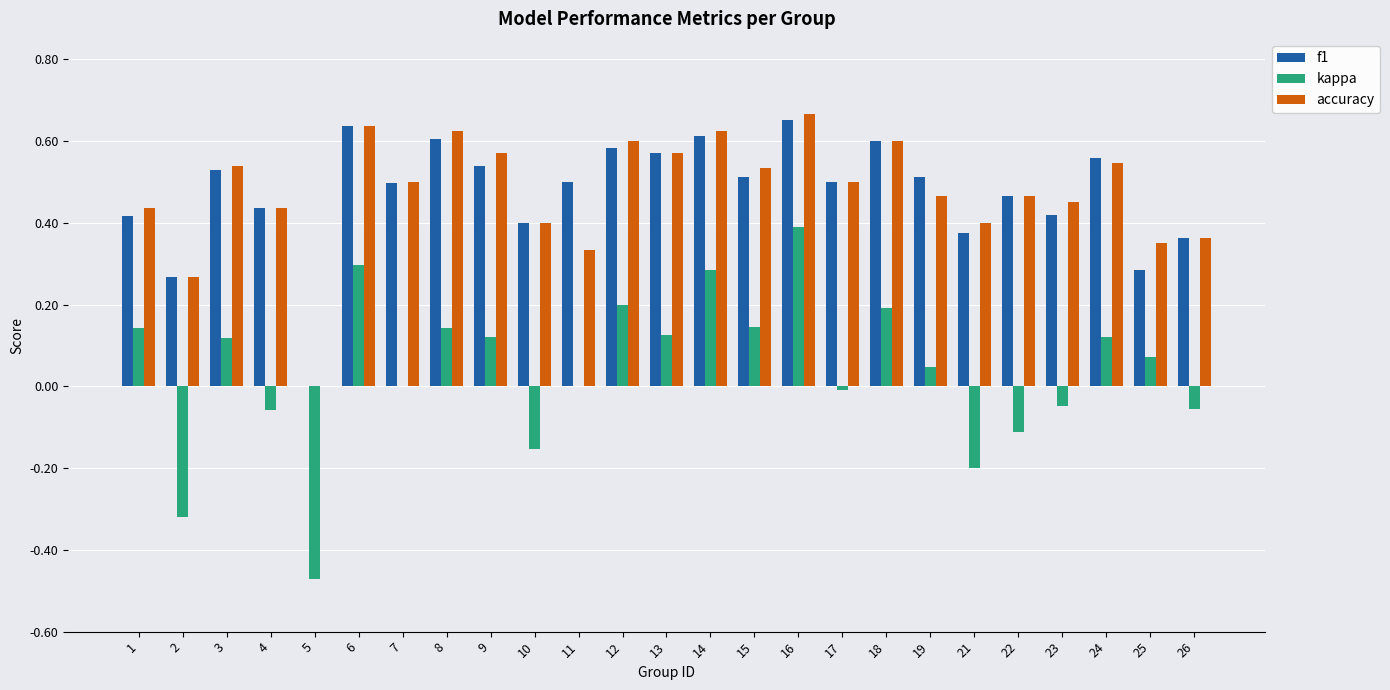

What is the sum of the f1 values at 26 and 24?

0.9